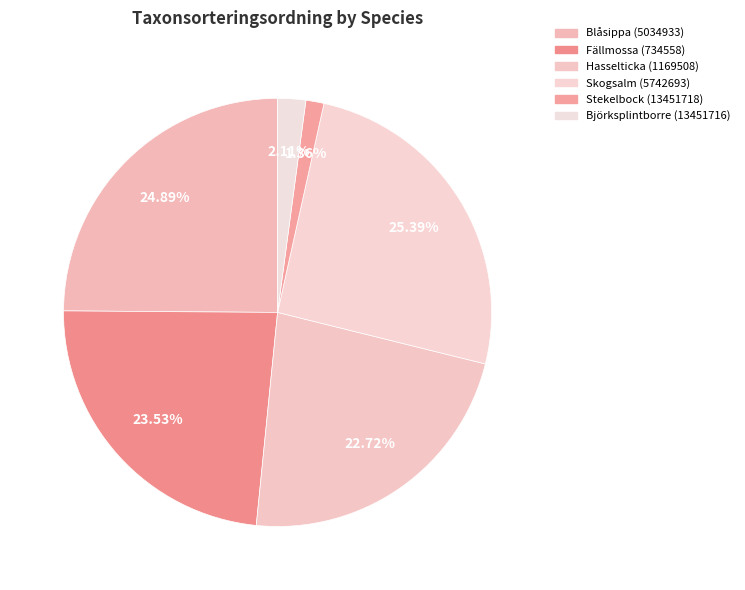

Is it true that Blåsippa (5034933) is 39% of the pie?

False